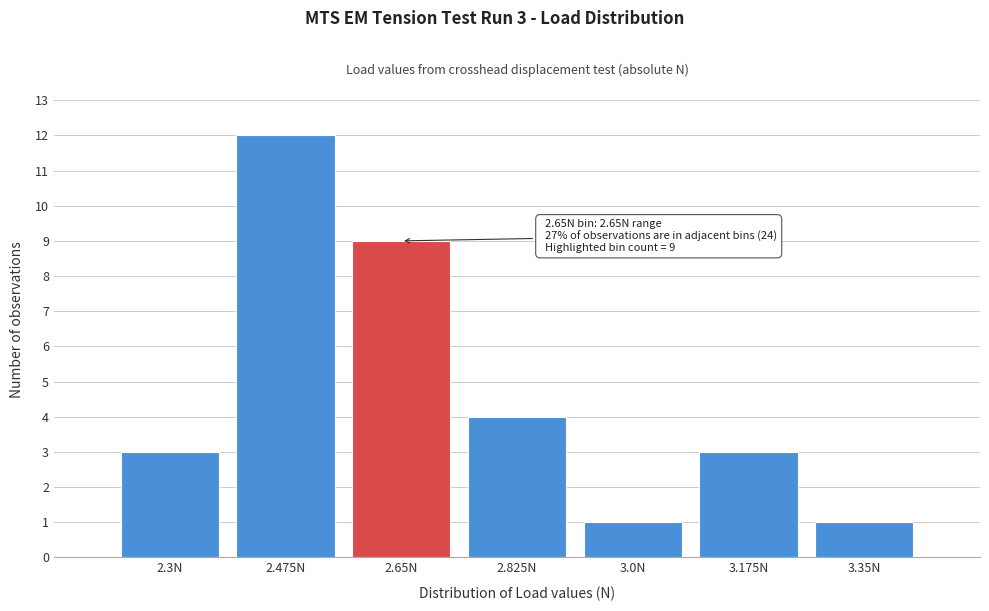

Reading left to right, what are all the values shown in this chart?

2.3N=3	2.475N=12	2.65N=9	2.825N=4	3.0N=1	3.175N=3	3.35N=1